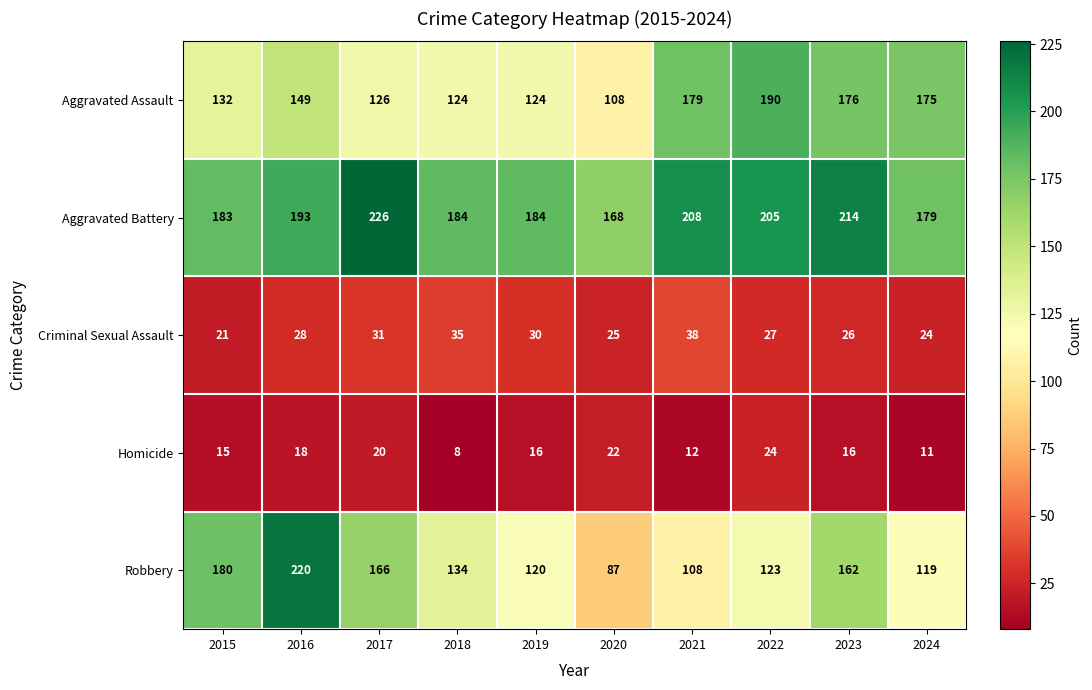

Is the value of Homicide at 2020 greater than the value of Criminal Sexual Assault at 2022?

No